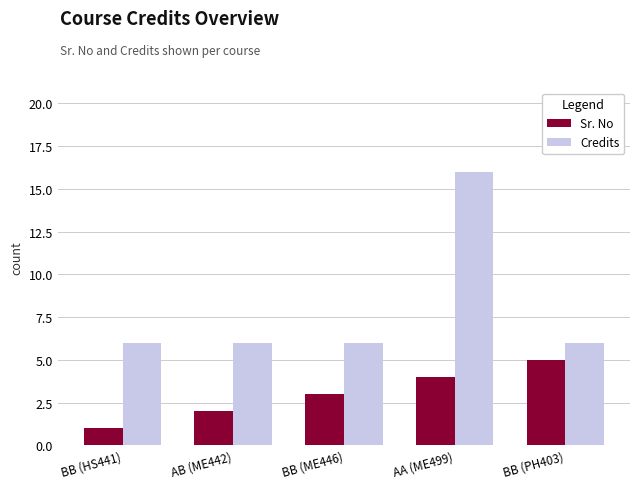

Rank the series by their average value, from highest to lowest.

Credits, Sr. No